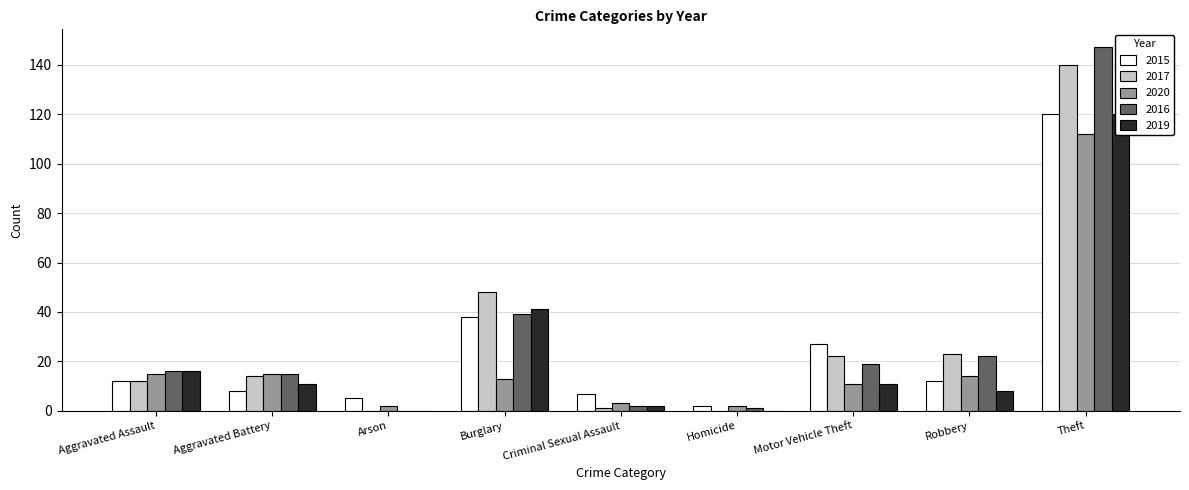

How many positive values does the 2017 series have?

7